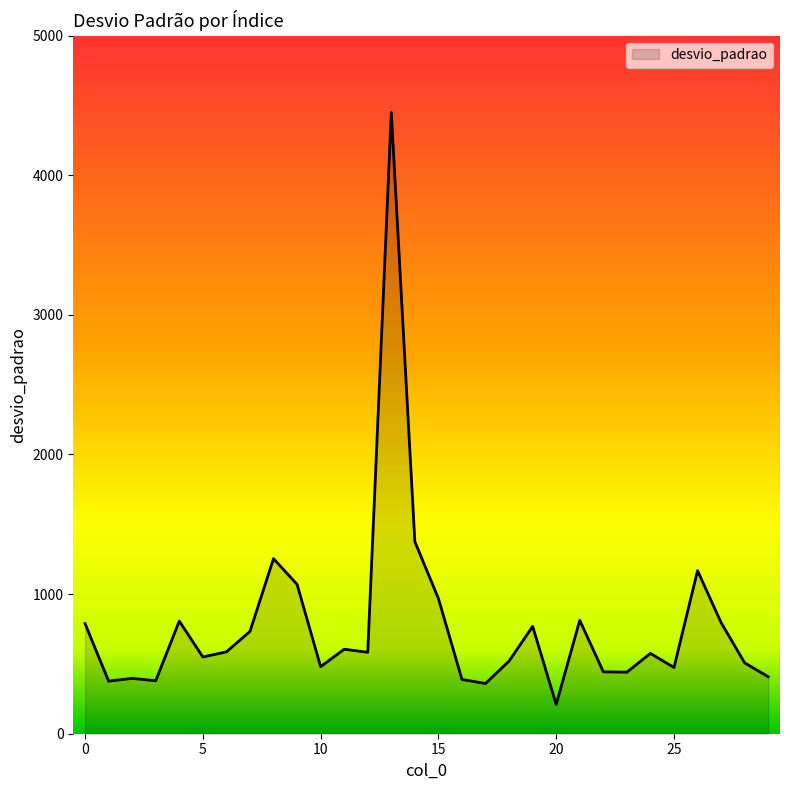

What is the smallest value displayed?

209.3